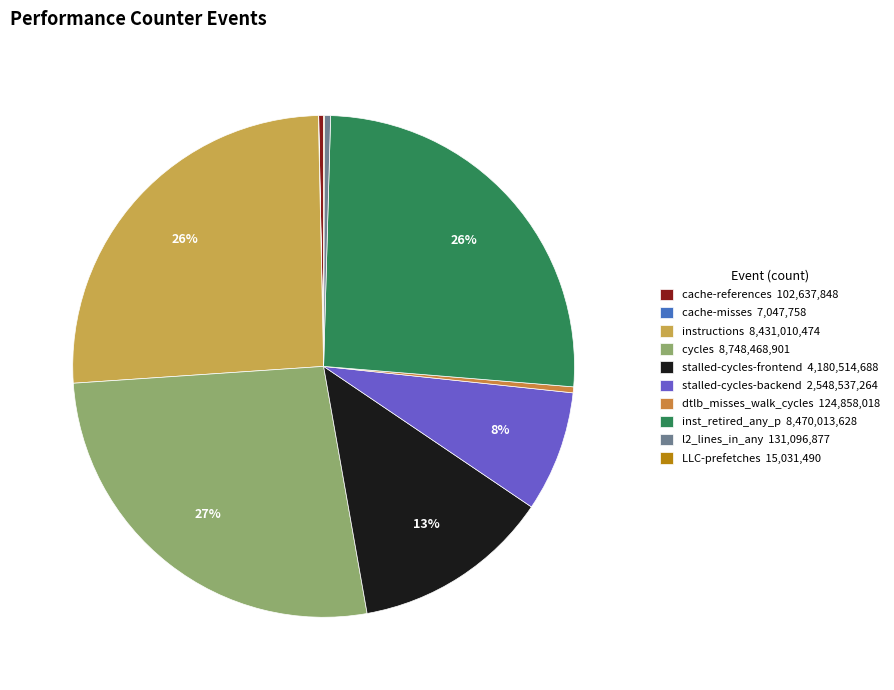

What is the ratio of the value at stalled-cycles-backend to the value at l2_lines_in_any?

19.4